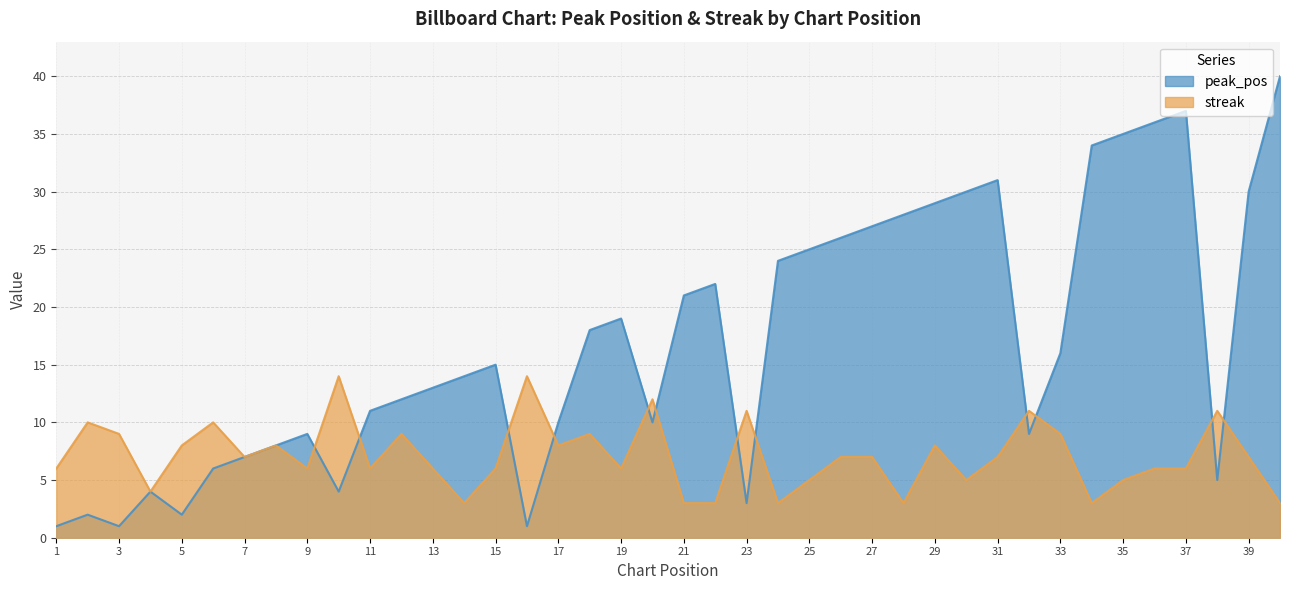

At which category does the chart reach its peak across all series?

40